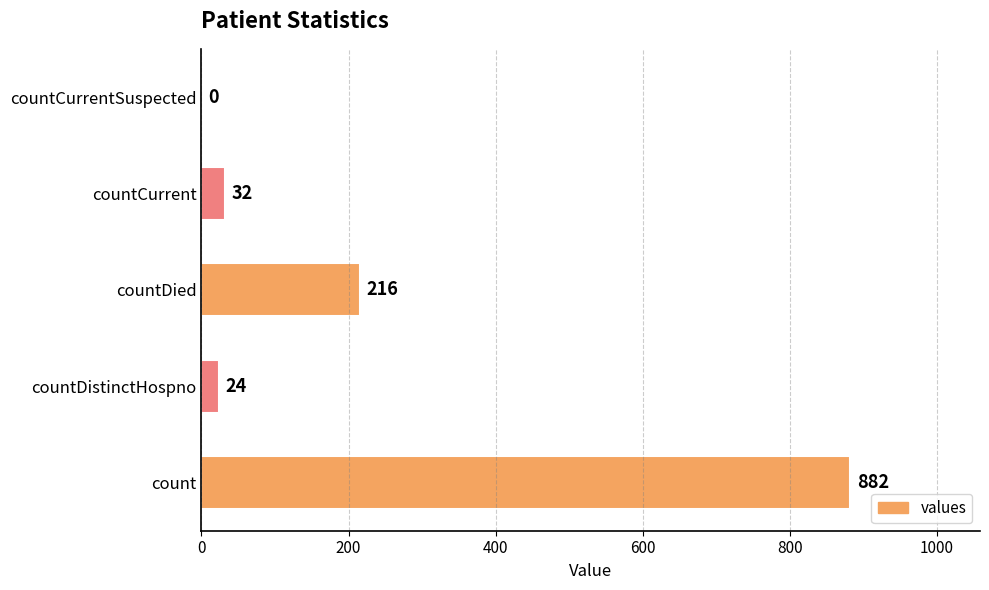

What is the sum of all values?

1154